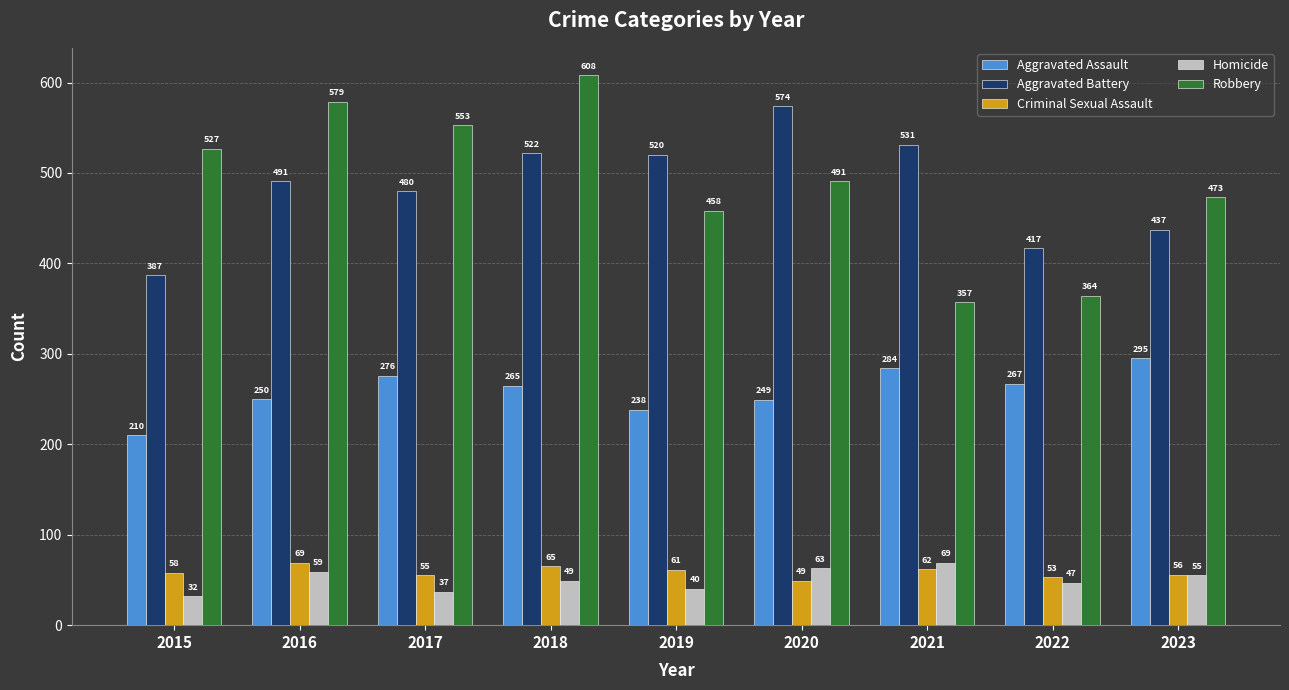

What is the highest value of the Homicide series?

69